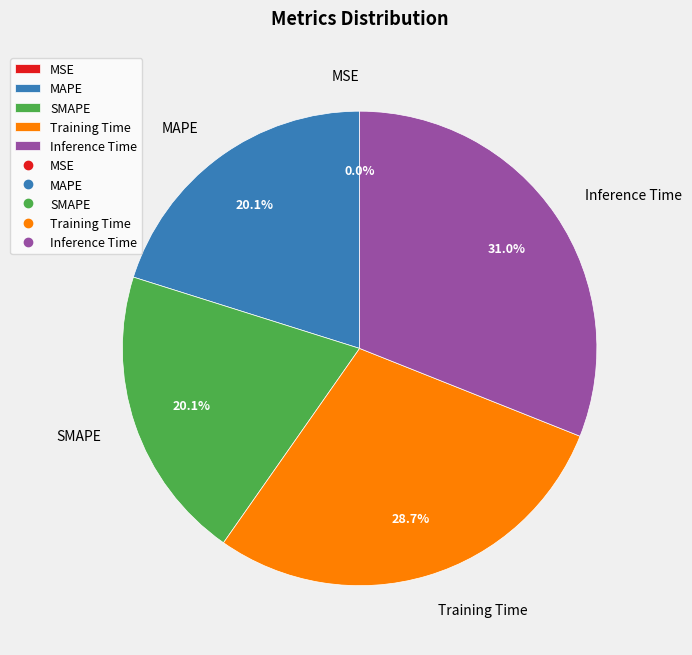

To the nearest percent, what portion does SMAPE represent?

20%